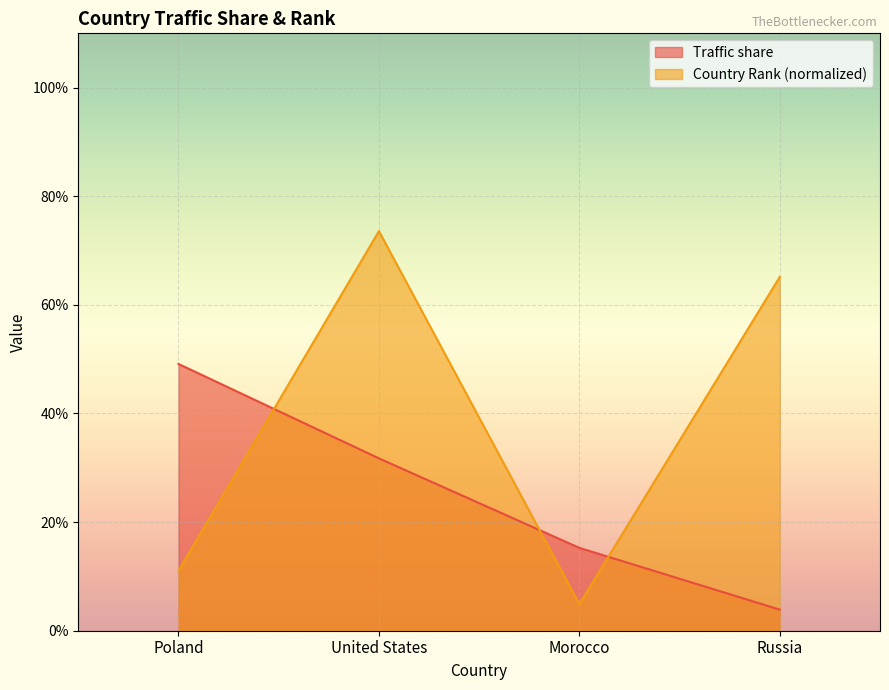

Which series has the largest total across all categories?

Country Rank (normalized)